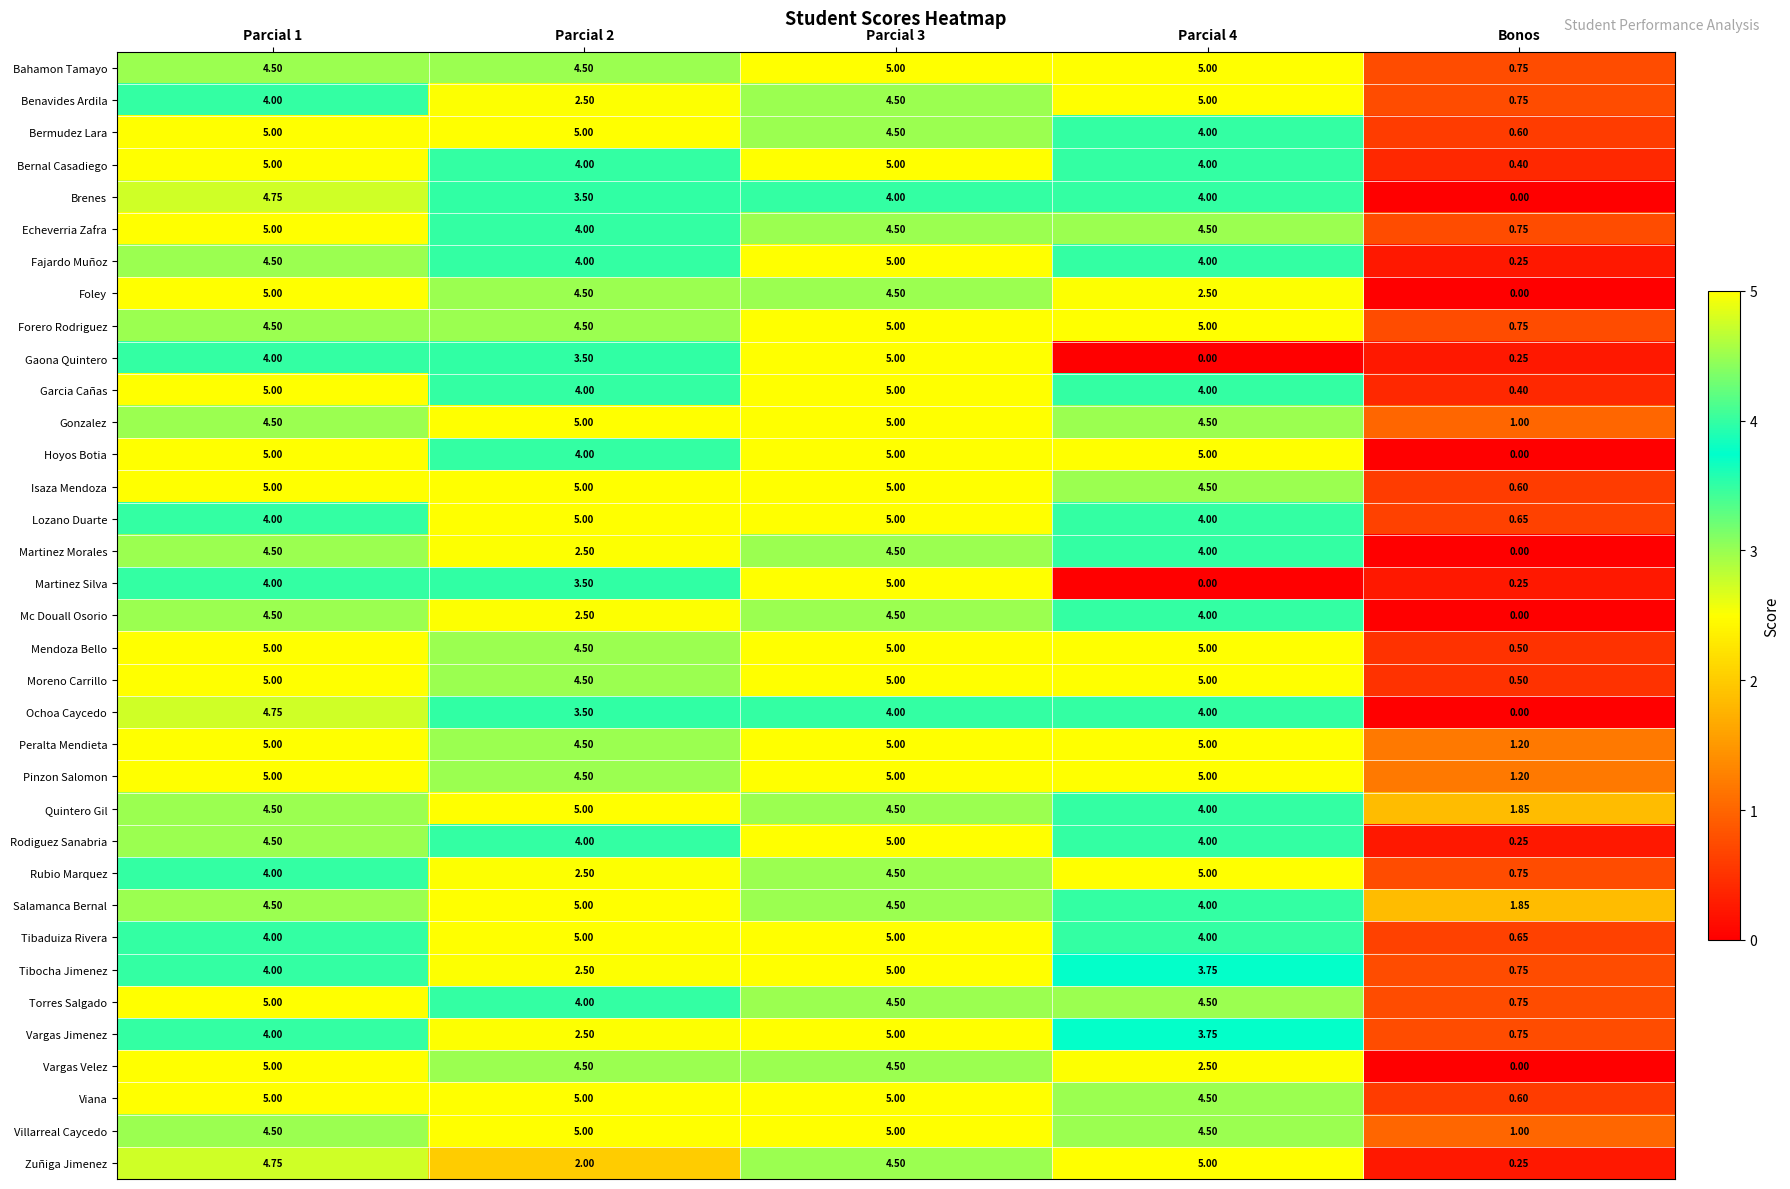

Which category has the lowest value in the Salamanca Bernal series?

Bonos